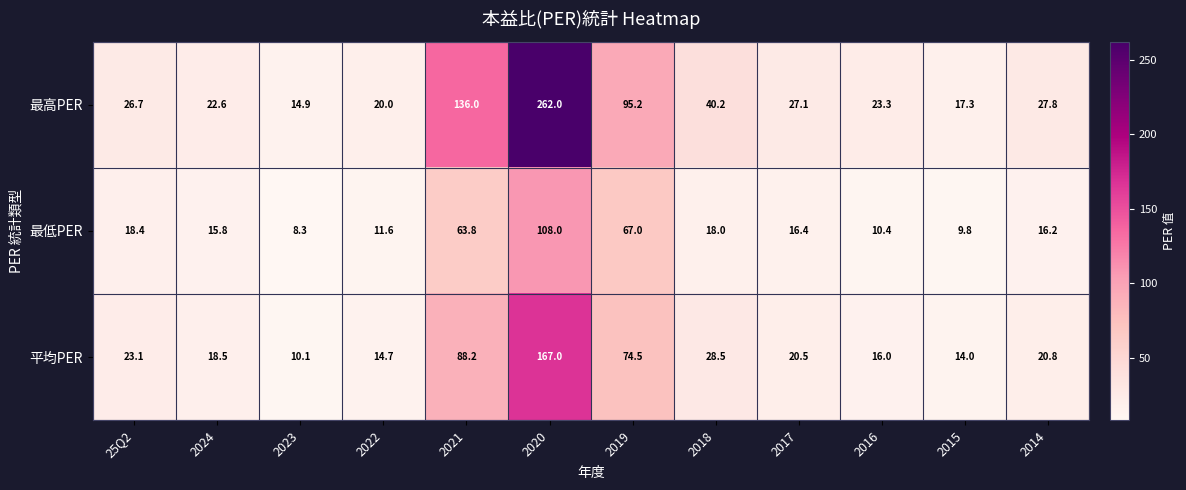

The value of 最高PER at 2020 is 417.0. True or false?

False